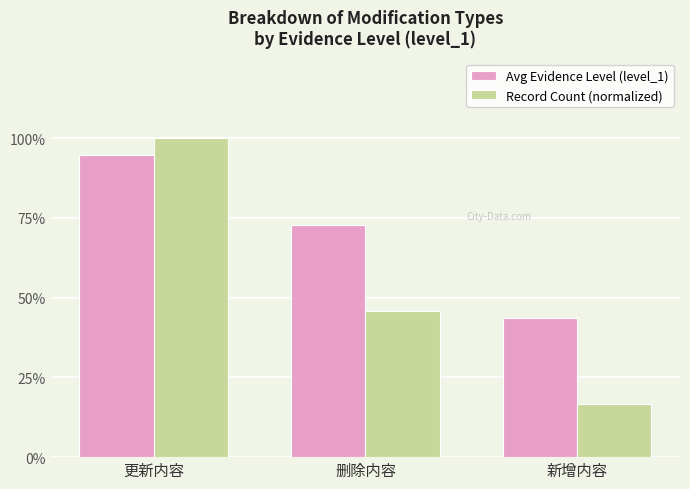

What is the difference between the highest and lowest values at 新增内容?

1.1